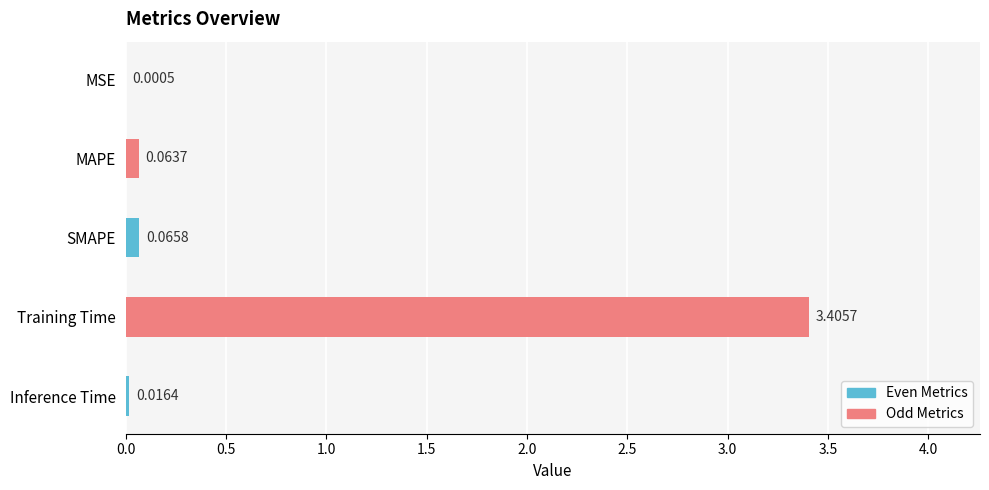

What is the sum of all values?

3.6